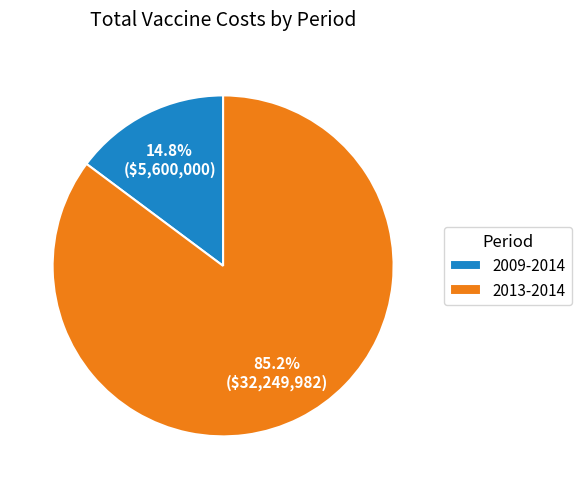

What is the ratio of the value at 2013-2014 to the value at 2009-2014?

5.8